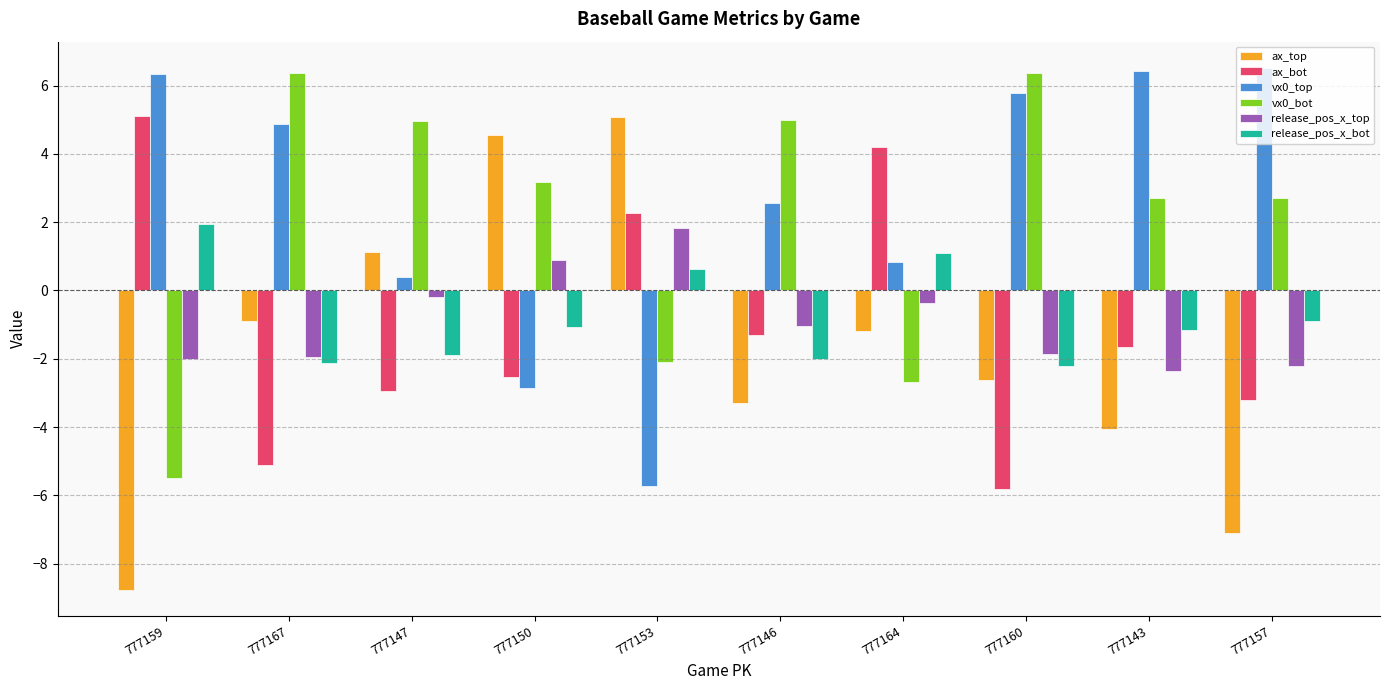

Does the chart contain any negative values?

Yes